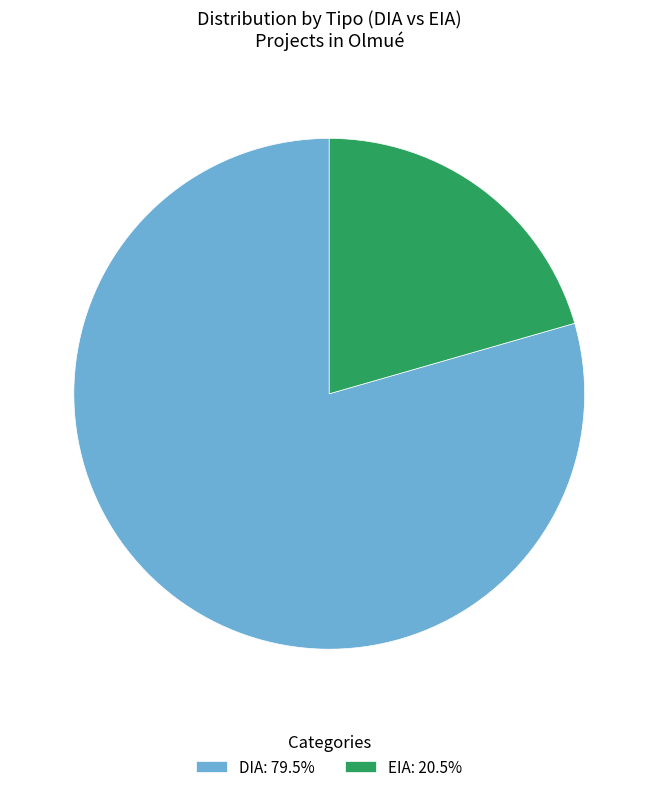

Which category has the biggest portion of the pie?

DIA